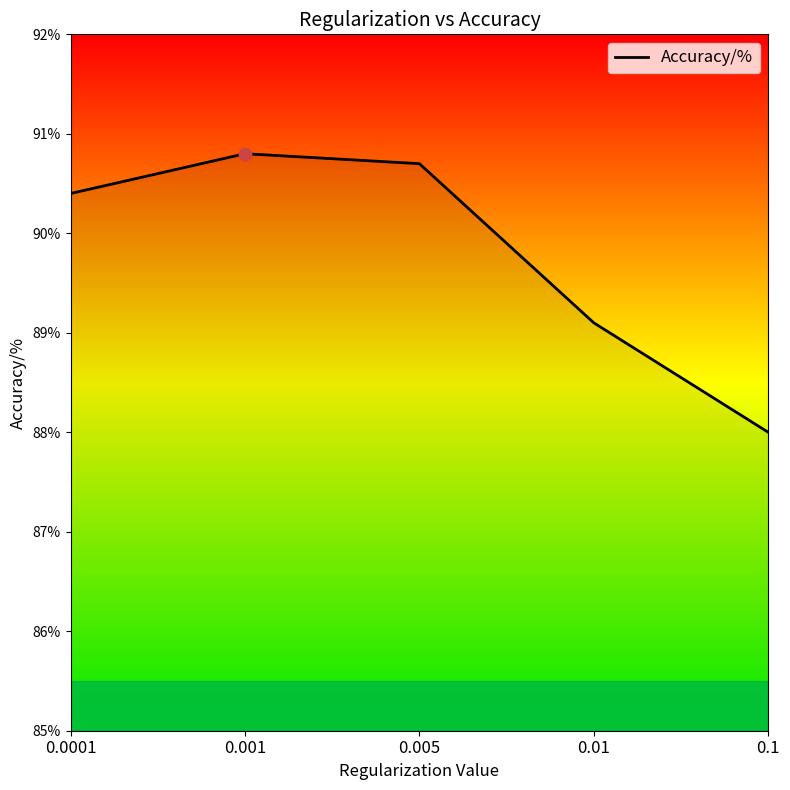

What is the ratio of the value at 0.005 to the value at 0.01?

1.0